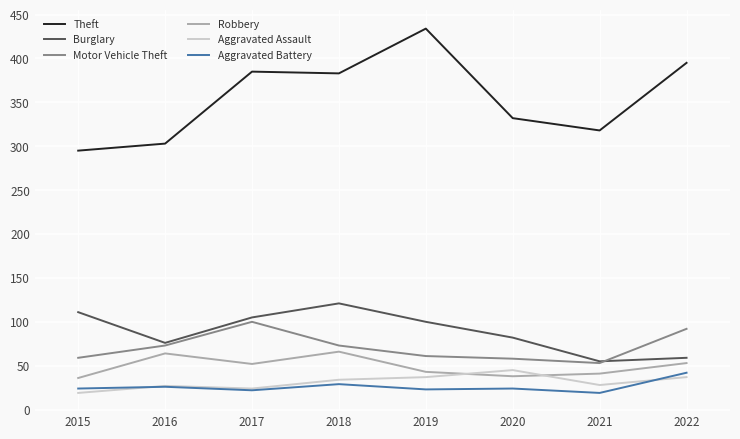

At which category does Burglary reach its first local peak?

2018